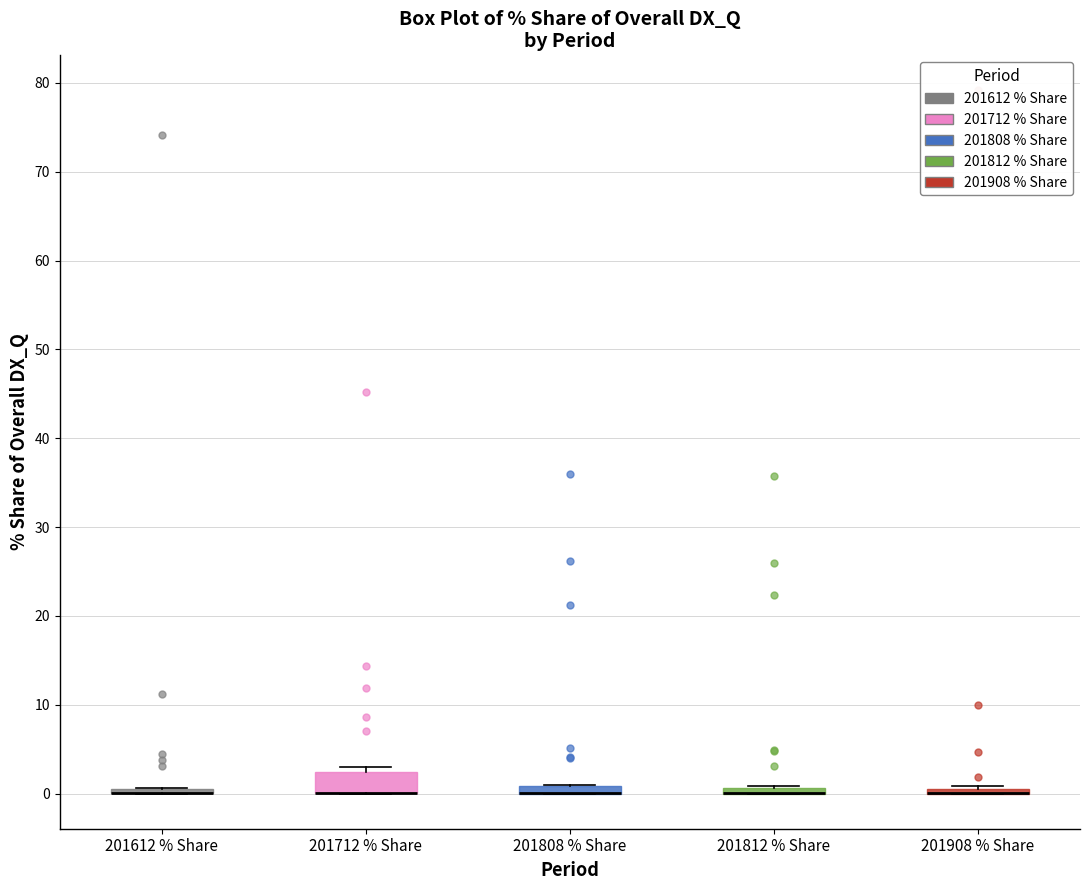

Comparing the boxes themselves (not the whiskers), which one is the tallest?

201712 % Share